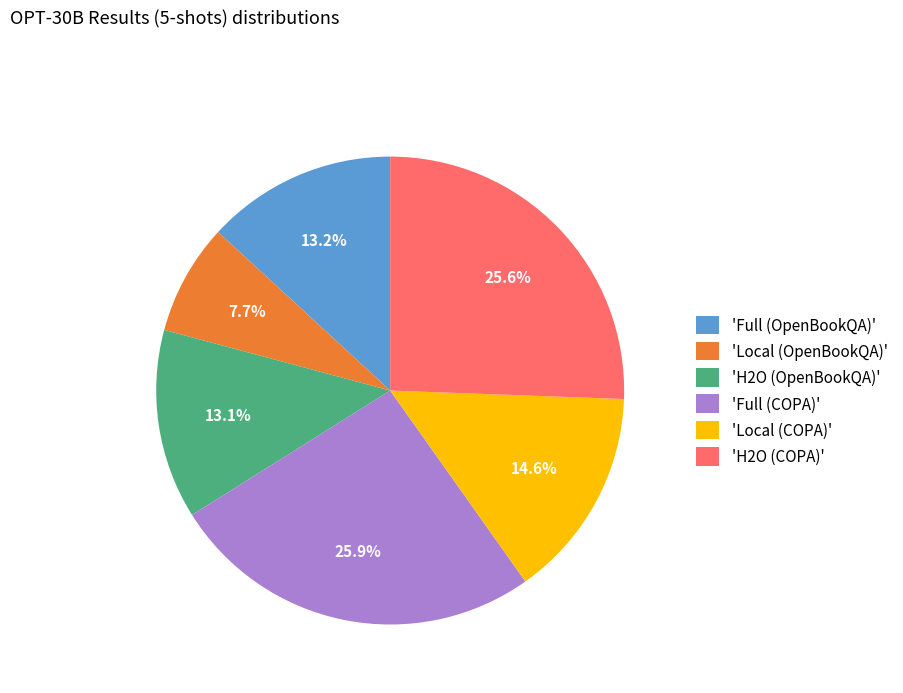

Does any single category account for the majority?

No